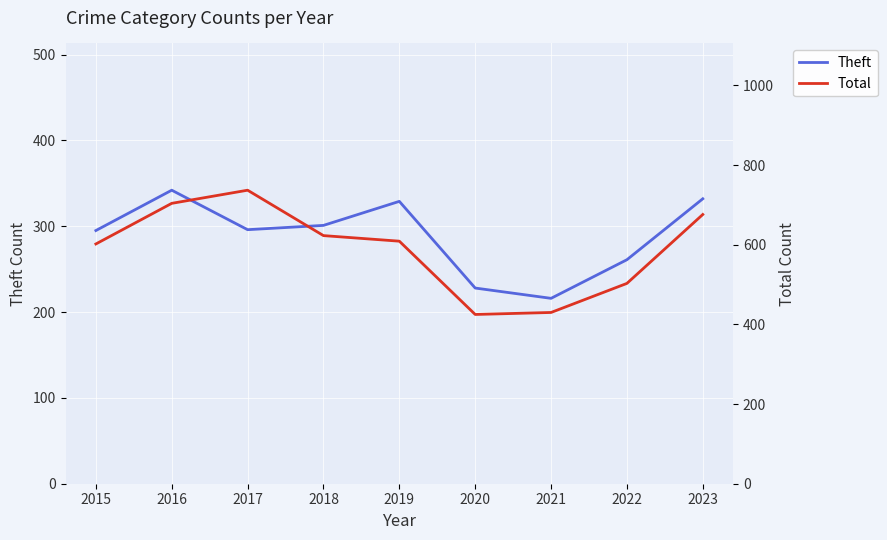

How many data points in Theft are less than 296?

4